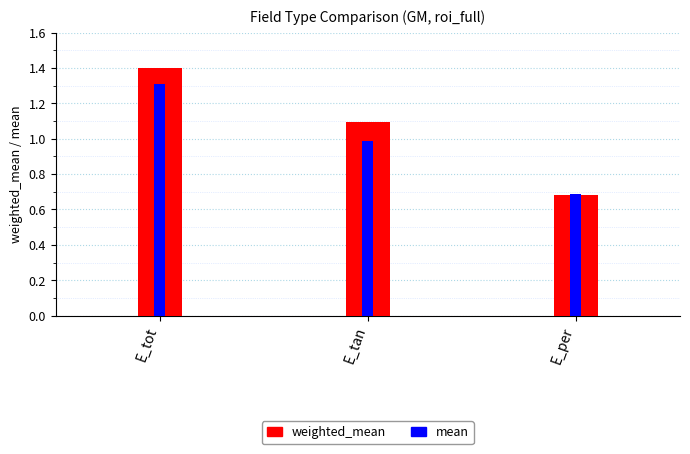

What is the difference between the weighted_mean values at E_tot and E_tan?

0.3